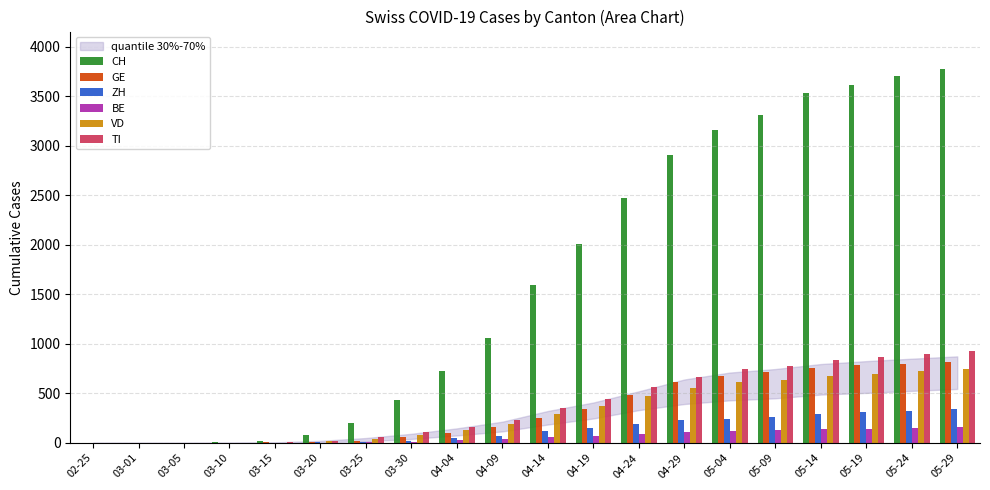

The value of VD at 03-15 is 0. True or false?

True